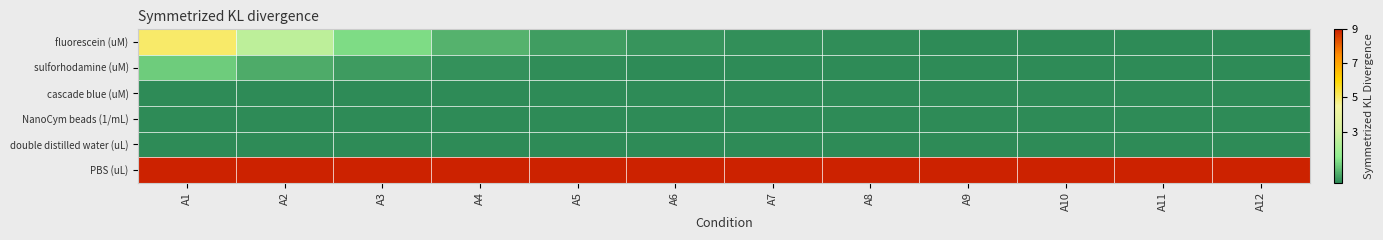

What is the total value across all series at A4?

200.8